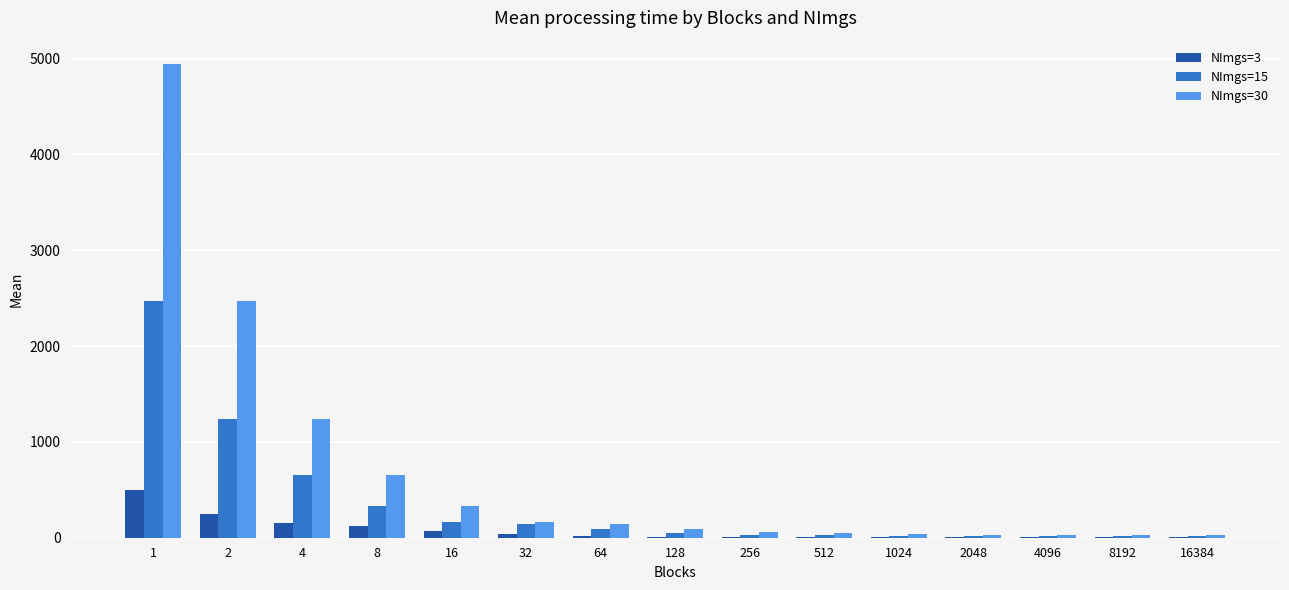

How many data points does each series have?

15